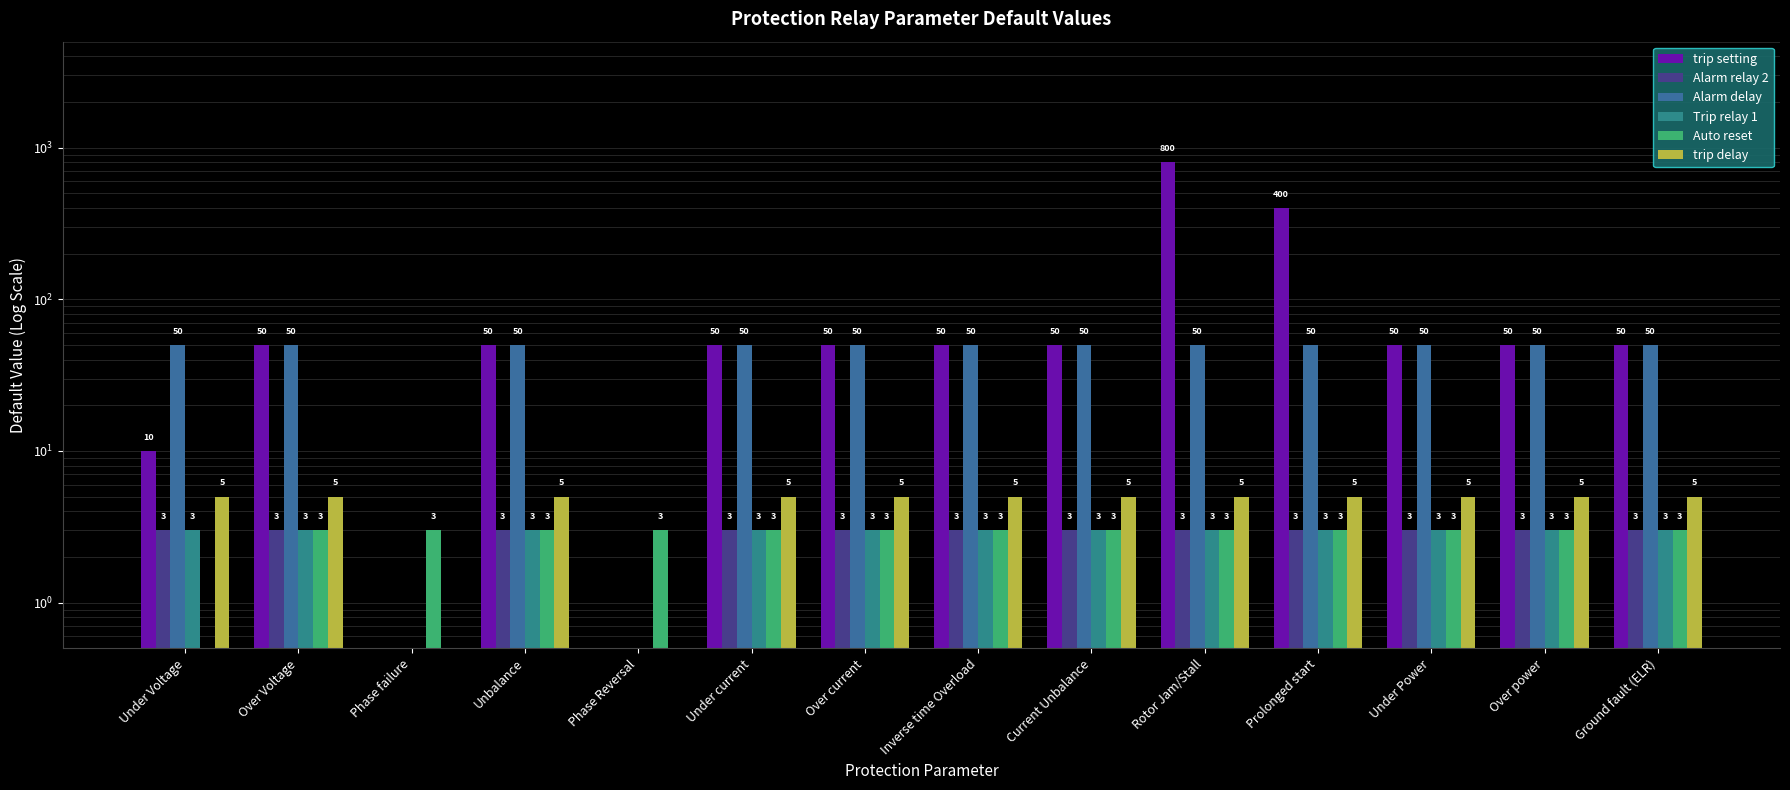

What is the highest value of the Alarm delay series?

50.0